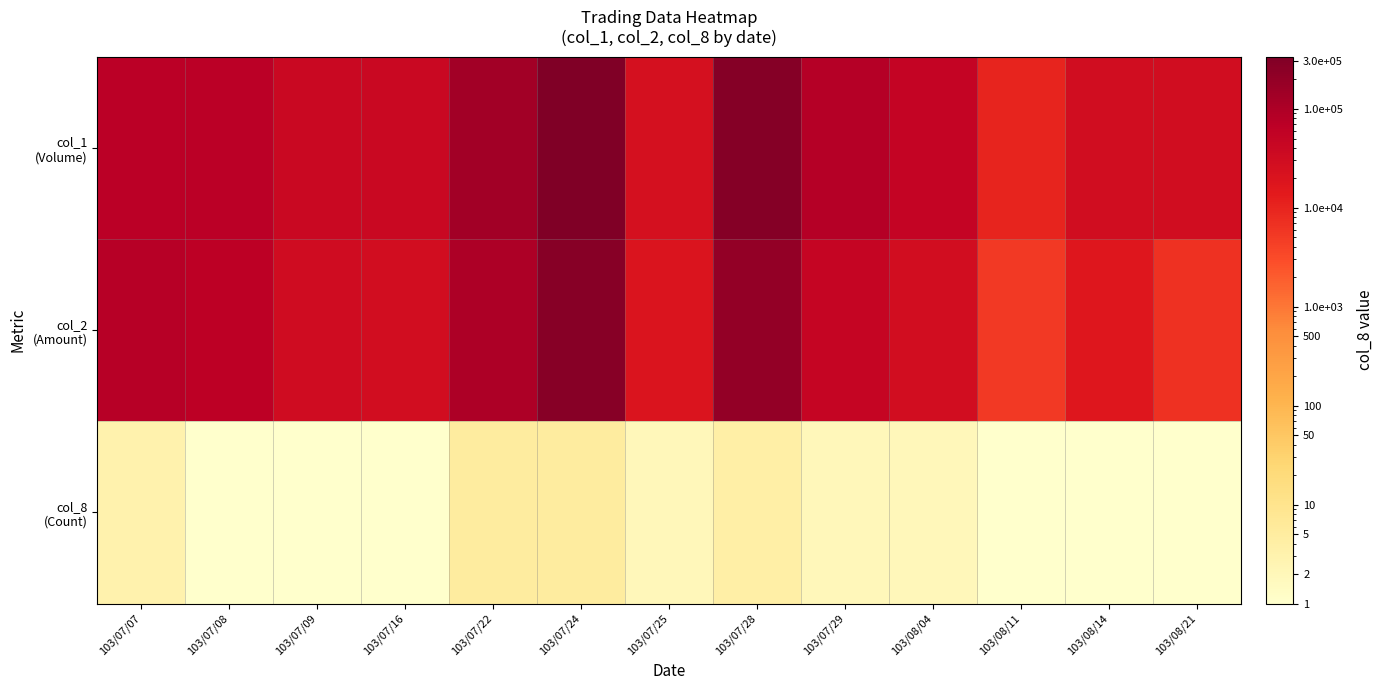

At how many categories does at least one series exceed 172799?

2